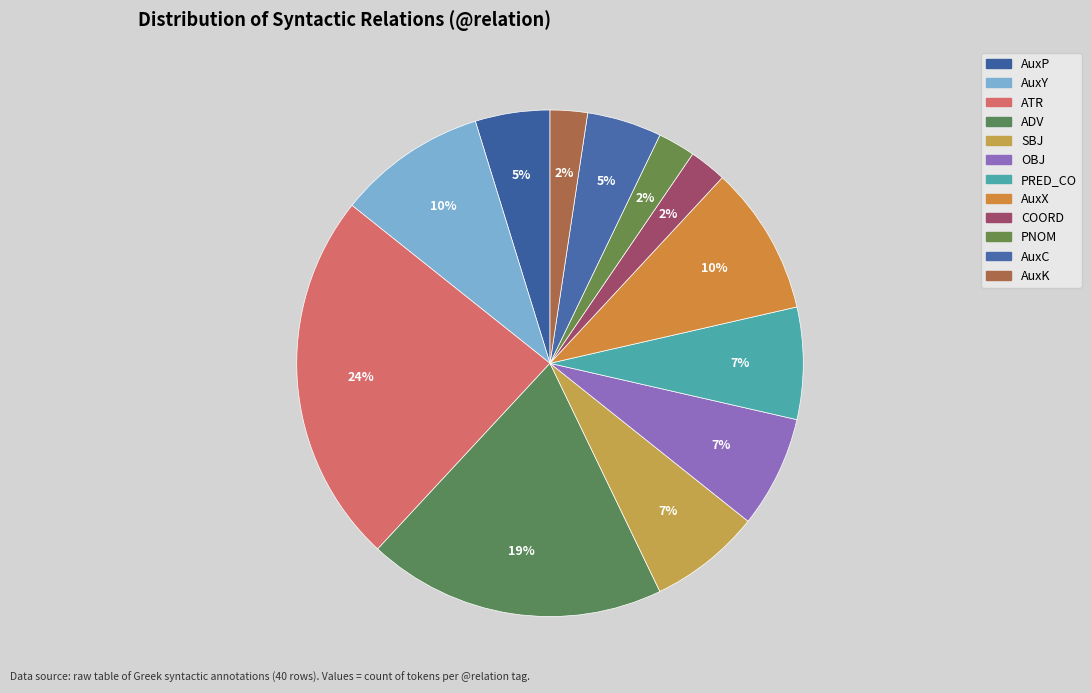

How many slices are in this pie chart?

12